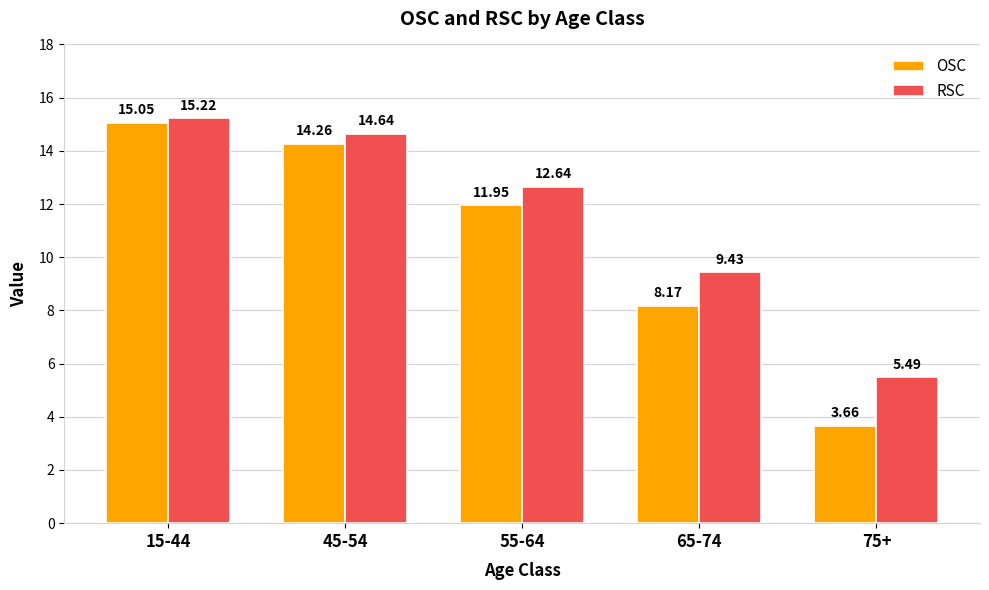

Rank the series by their maximum value, from lowest to highest.

OSC, RSC